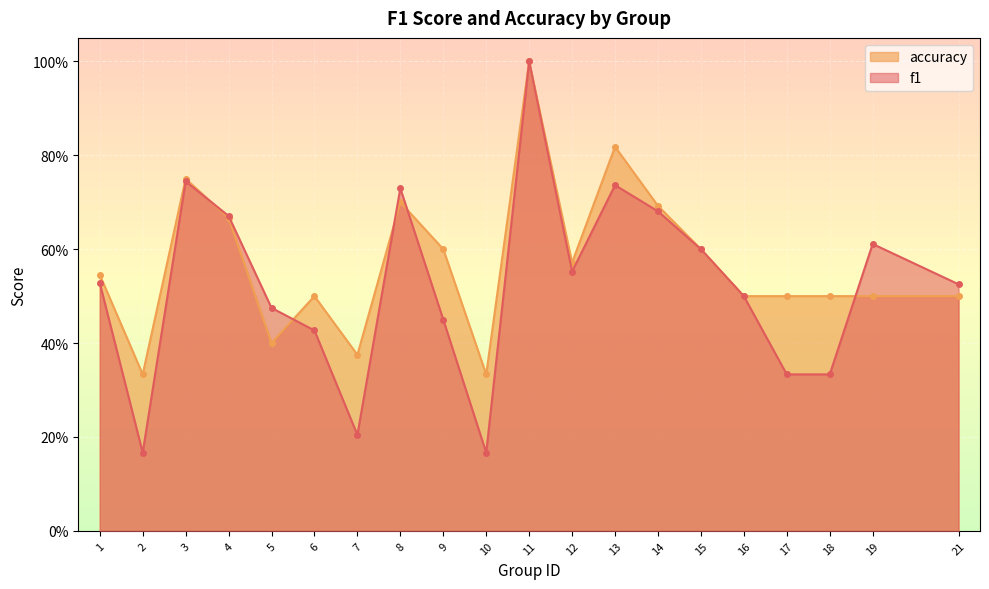

What are all the series names shown in the legend?

accuracy, f1